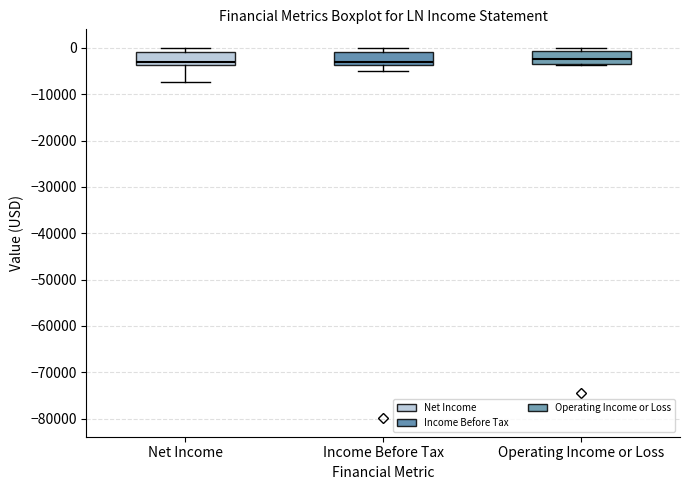

Reading left to right, transcribe this box plot: for each box, give where its median line is, the range the box spans, and where its two whiskers end, as read against the y-axis. The values are not printed on the chart, so give them approximately, as read against the axis.

Net Income: median -3000, box -4000 to -1000, whiskers -7000 to 0
Income Before Tax: median -3000, box -4000 to -1000, whiskers -5000 to 0
Operating Income or Loss: median -2000, box -3000 to -1000, whiskers -4000 to 0